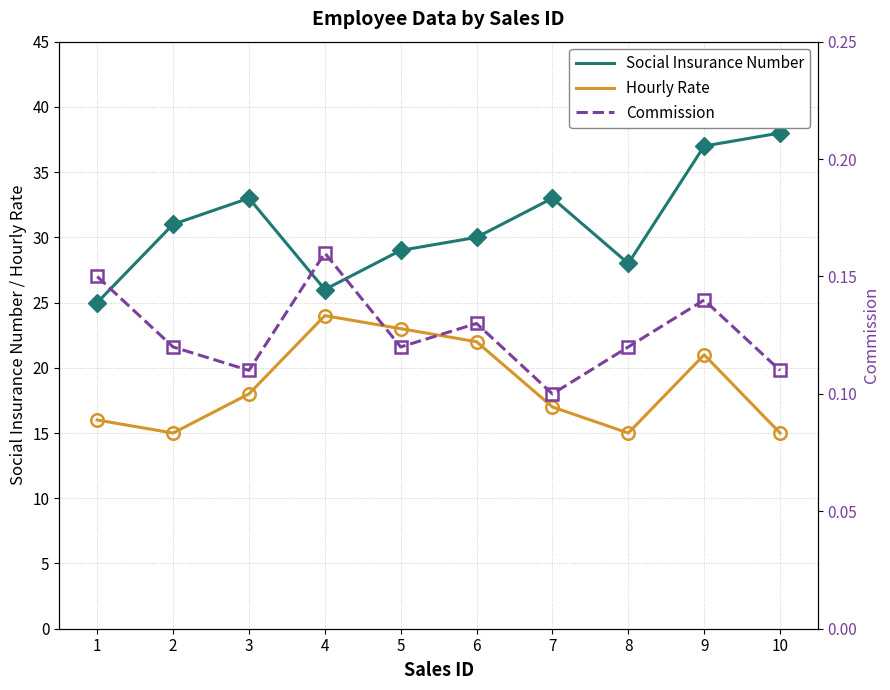

How many interior local peaks does the Hourly Rate series have?

2